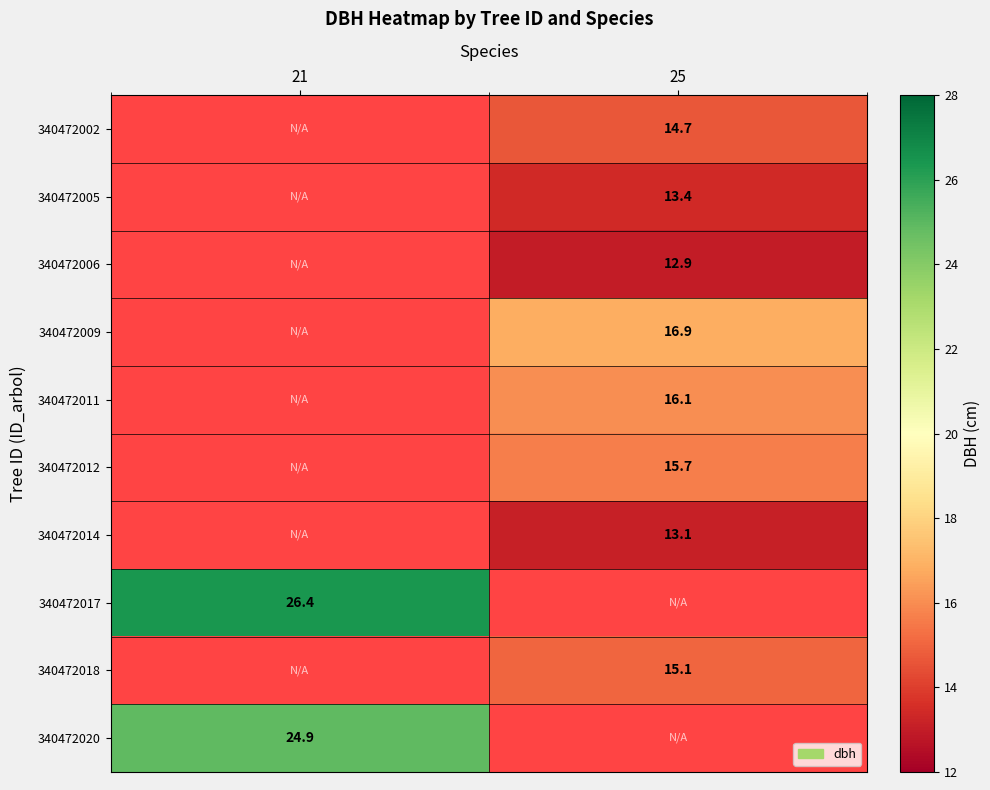

How many positive values does the 340472018 series have?

1